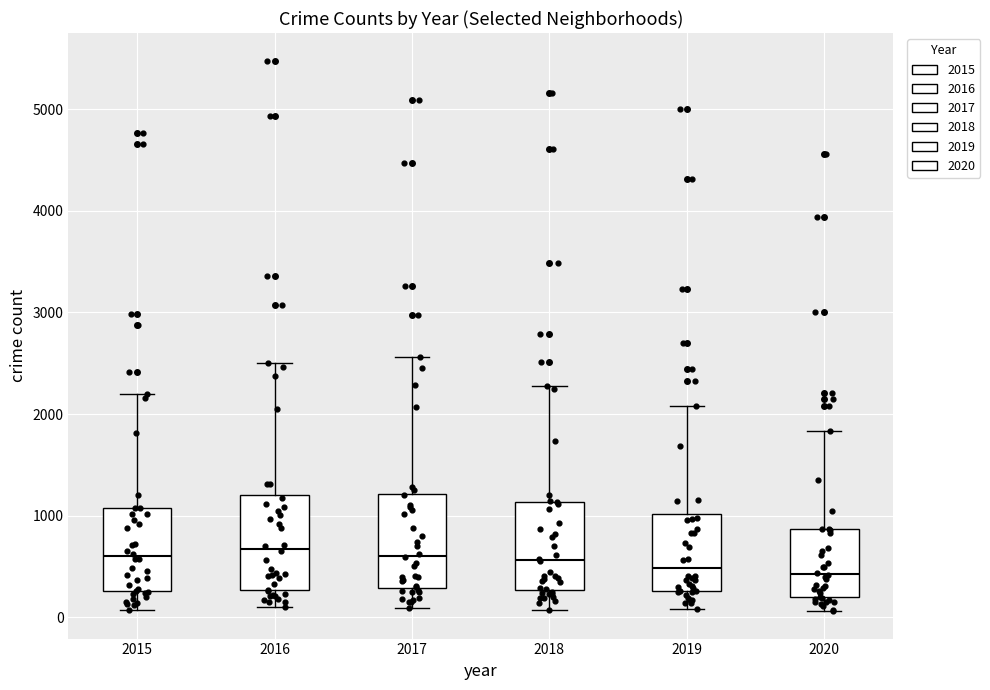

Where is the upper edge of the box at x = 2019 on the y-axis? The values are not printed on the chart, so give them approximately, as read against the axis.

1000